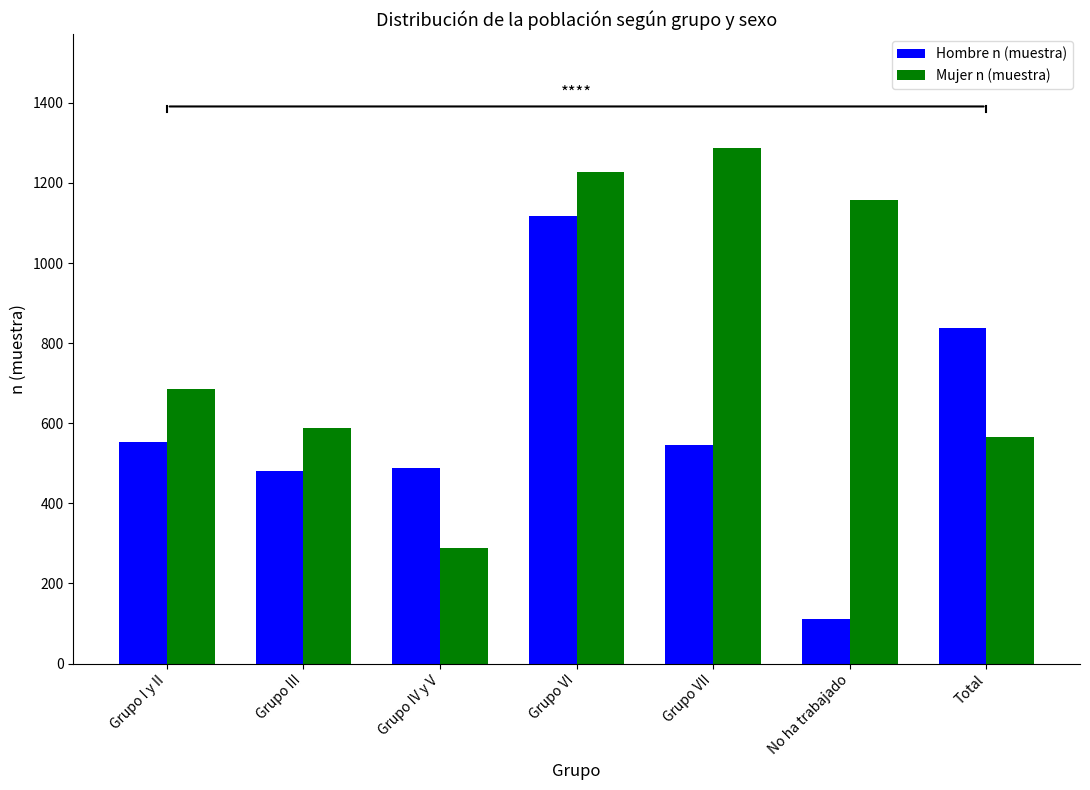

The value of Hombre n (muestra) at No ha trabajado is 38. True or false?

False